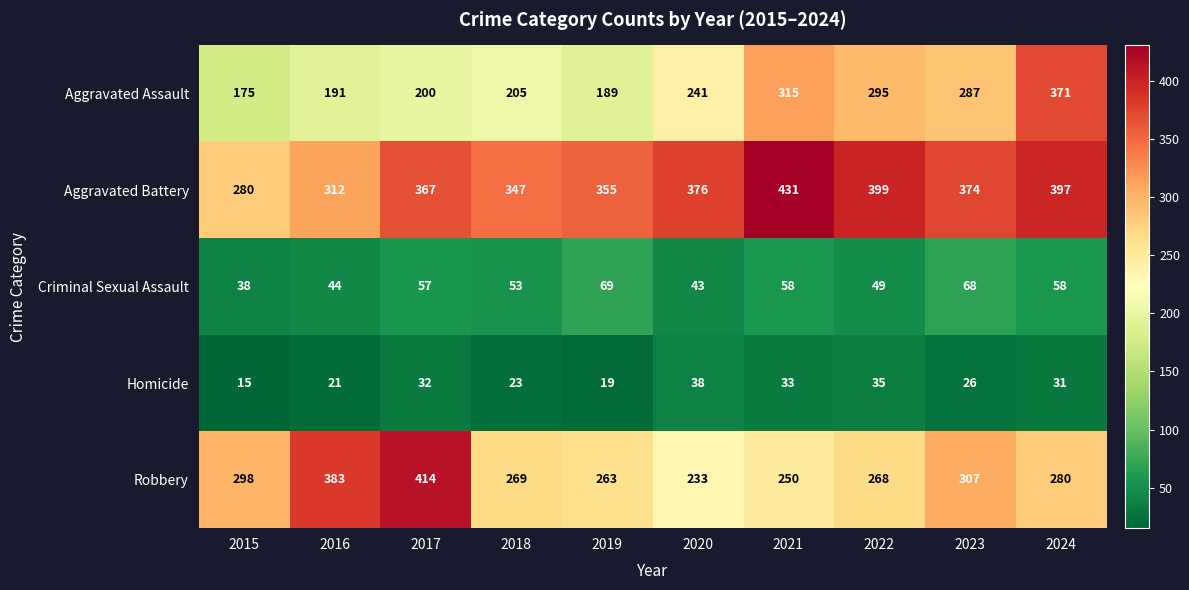

What is the difference between the second highest and minimum values in the Criminal Sexual Assault series?

30